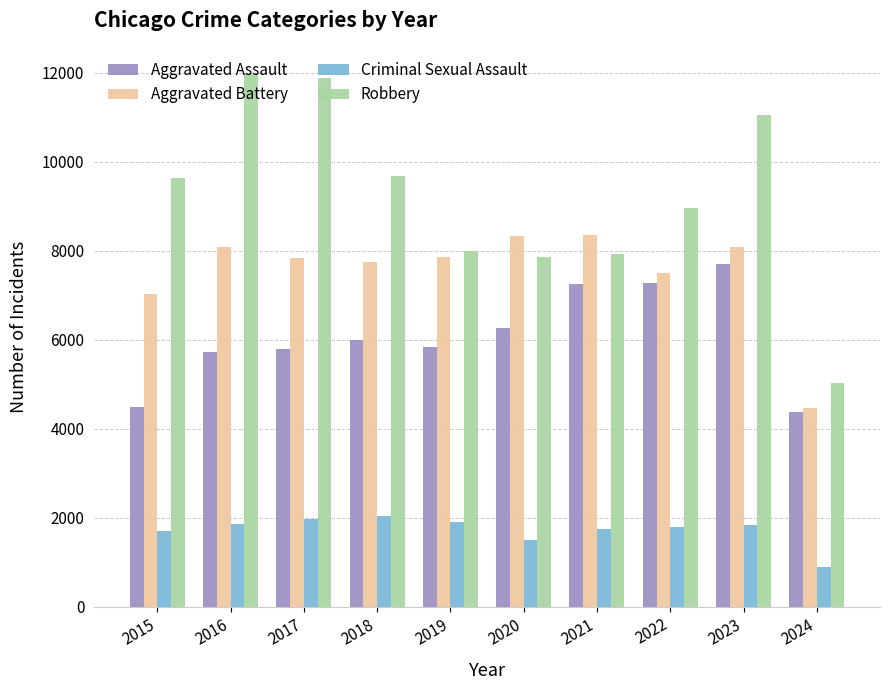

At which label does Aggravated Battery first exceed 7858?

2016